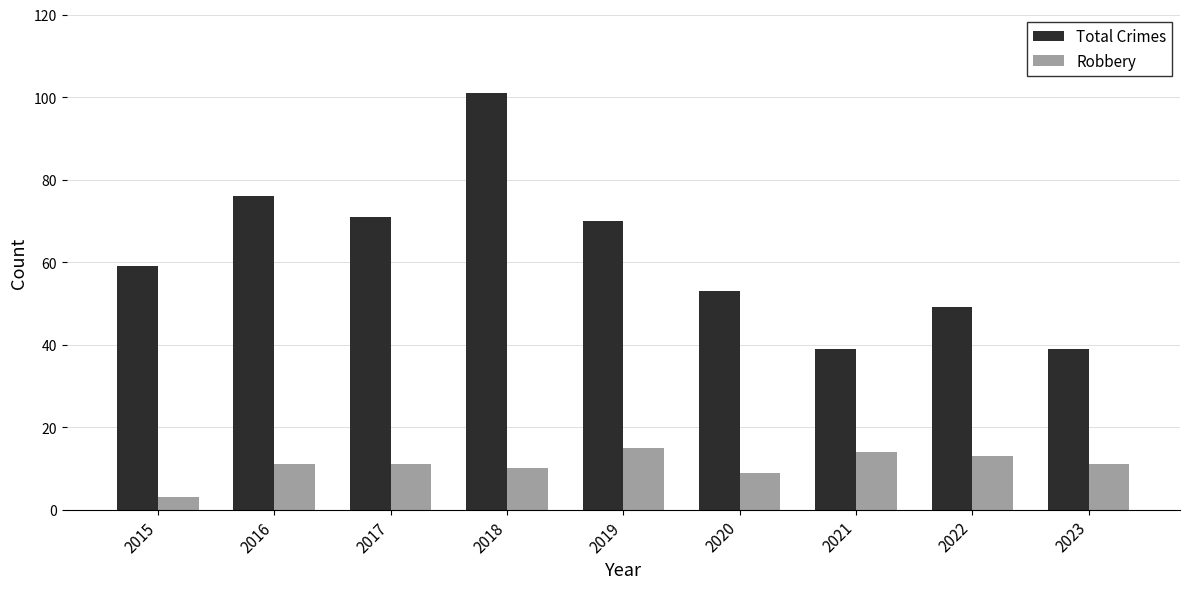

Between 2018 and 2021, which series saw the biggest shift?

Total Crimes